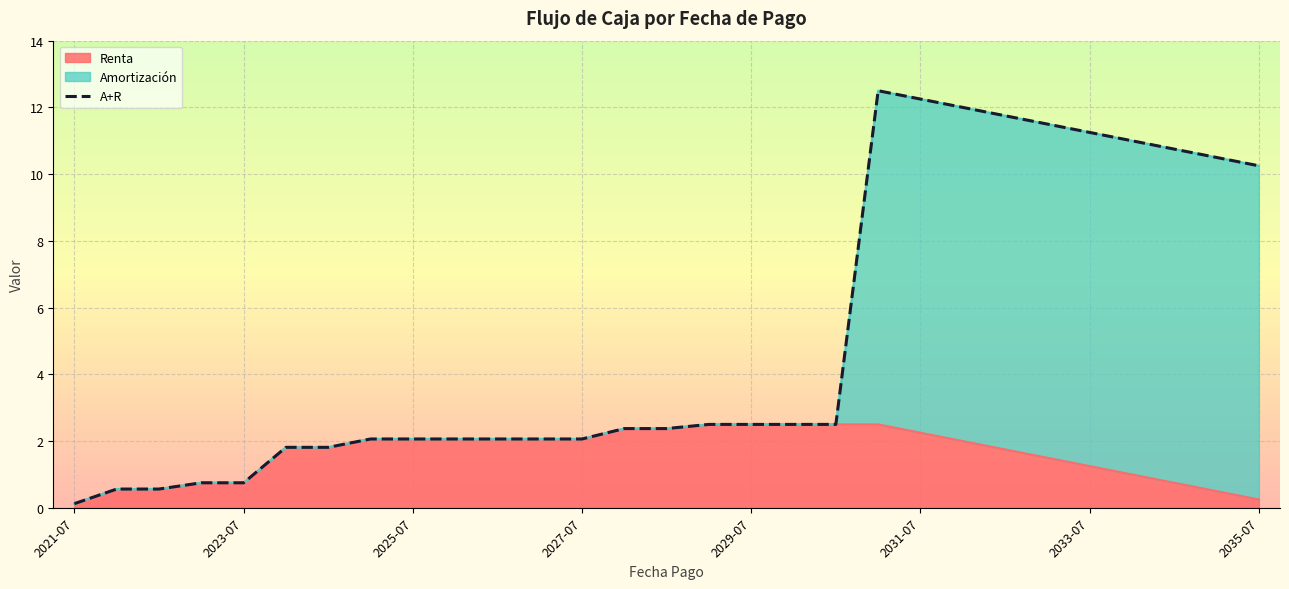

What is the sum of all A+R values?

147.3